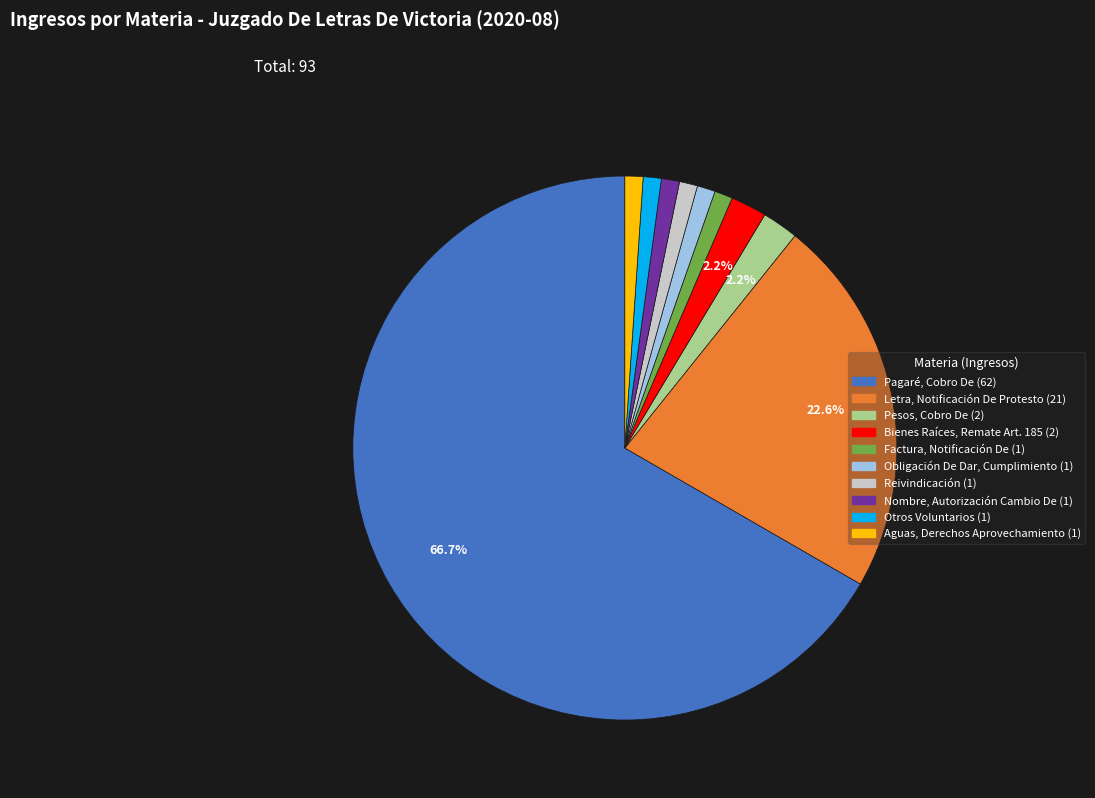

Which category has the biggest portion of the pie?

Pagaré, Cobro De